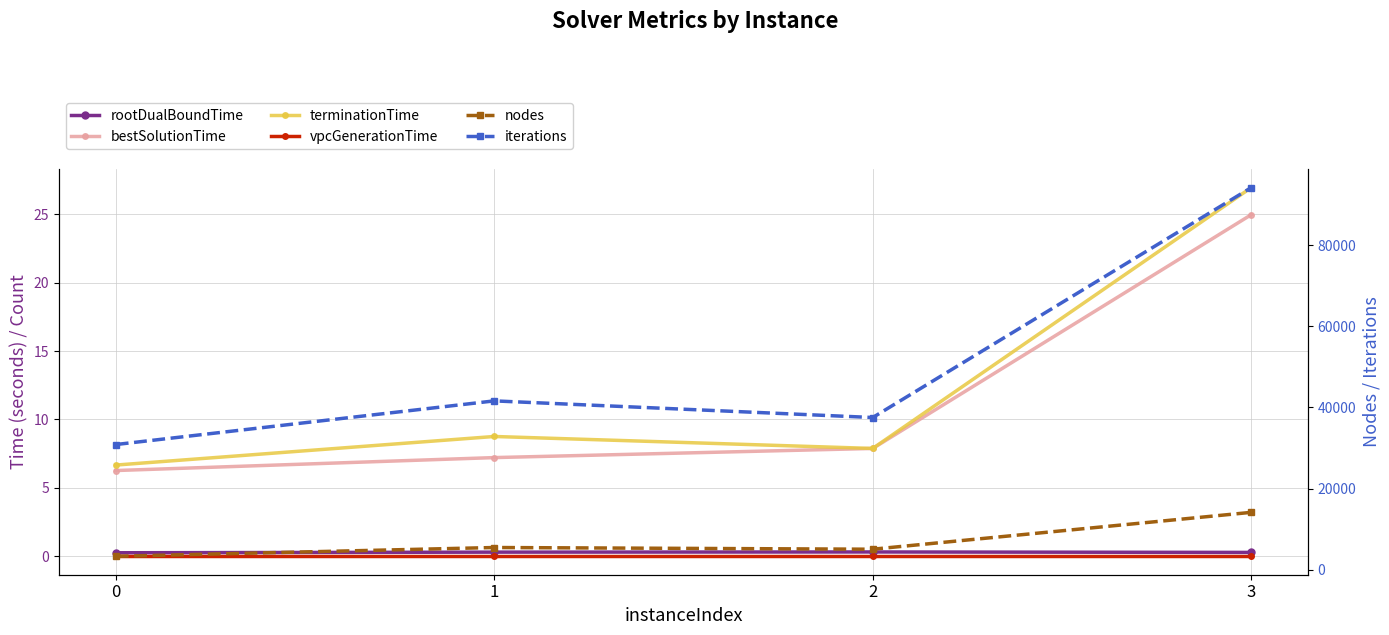

What are all the series names shown in the legend?

rootDualBoundTime, bestSolutionTime, terminationTime, vpcGenerationTime, nodes, iterations